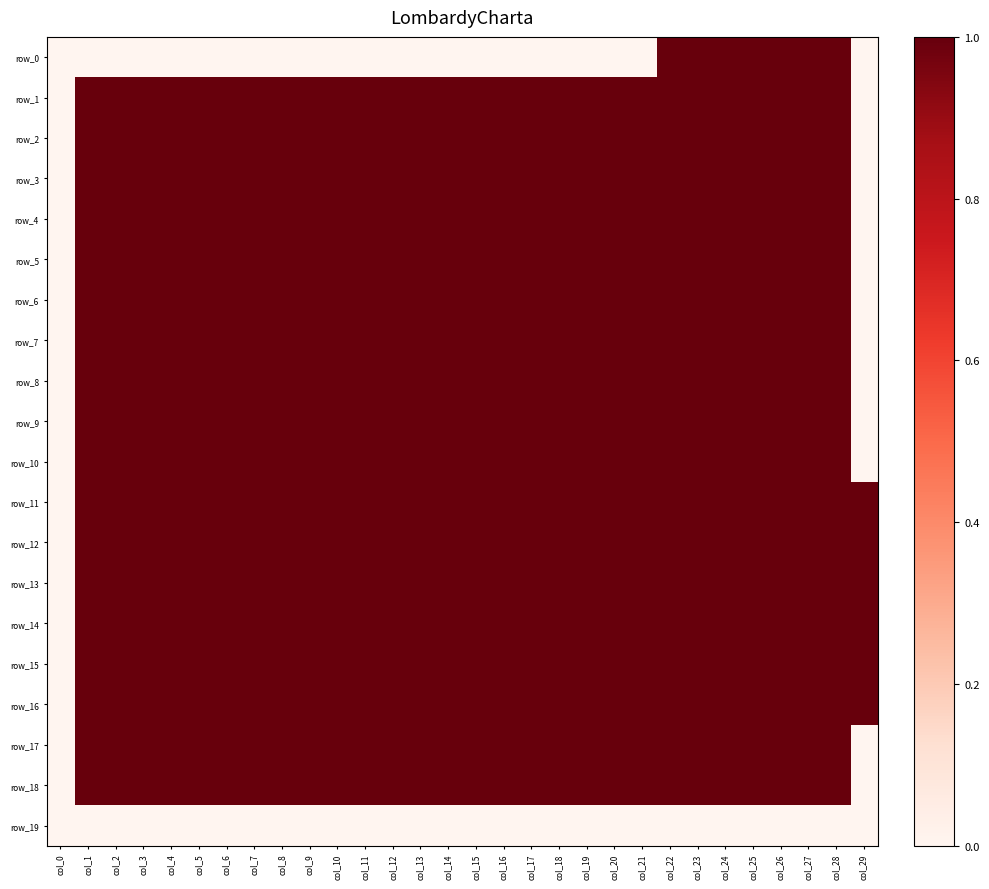

What is the spread (max minus min) of values at col_21?

1